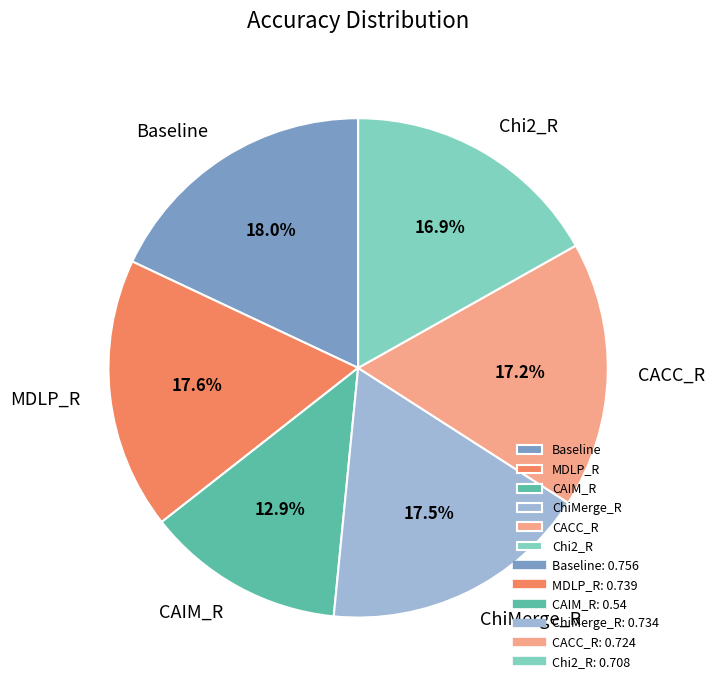

How many segments does this pie chart have?

6